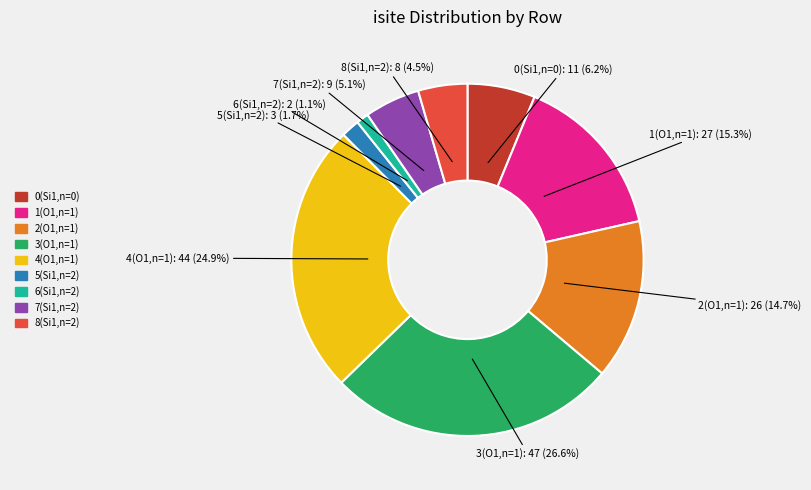

Is there a majority slice in this chart?

No